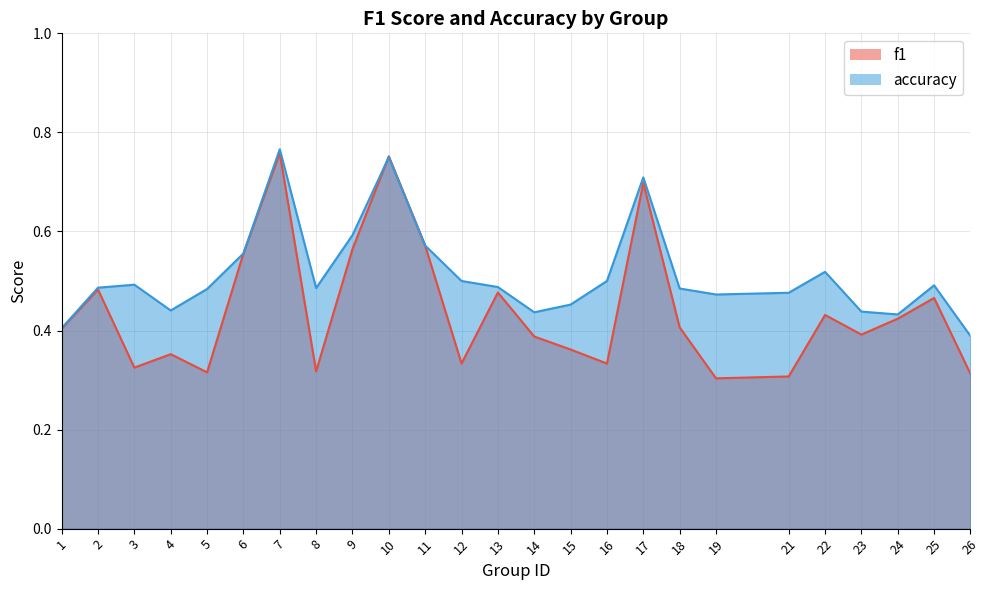

Which series has the widest spread of values?

f1